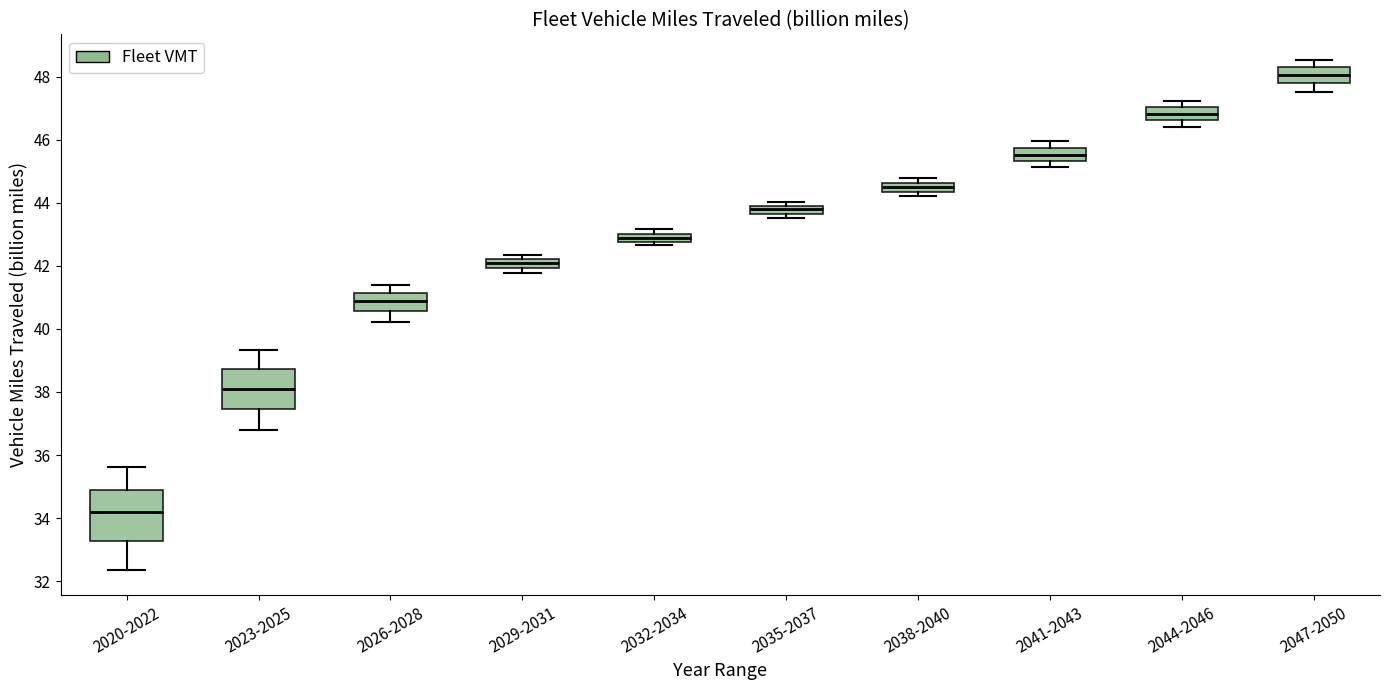

Where is the upper edge of the box for 2032-2034 on the y-axis? The values are not printed on the chart, so give them approximately, as read against the axis.

43.0